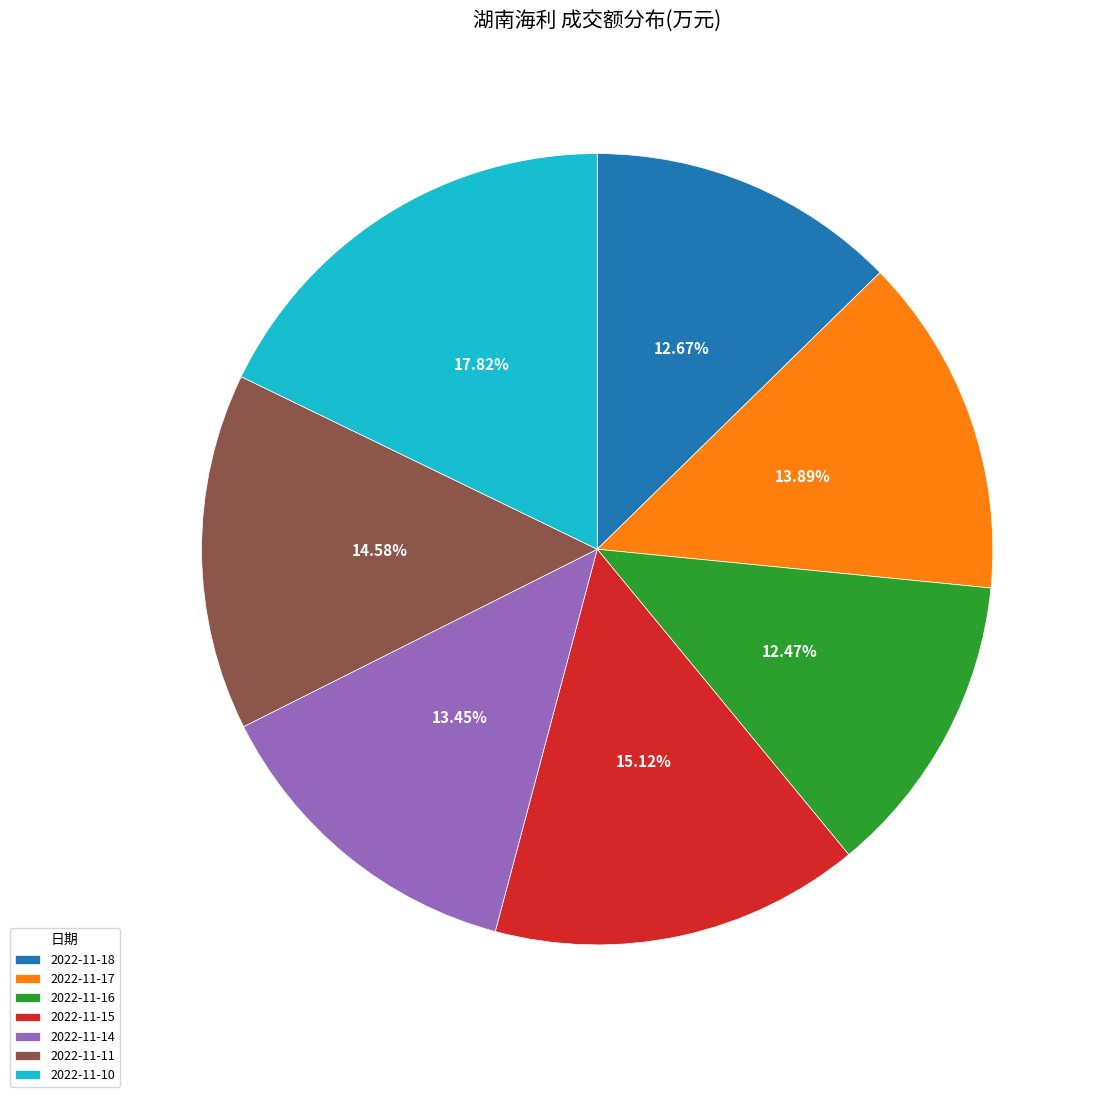

True or false: 2022-11-11 accounts for 20% of the total.

False